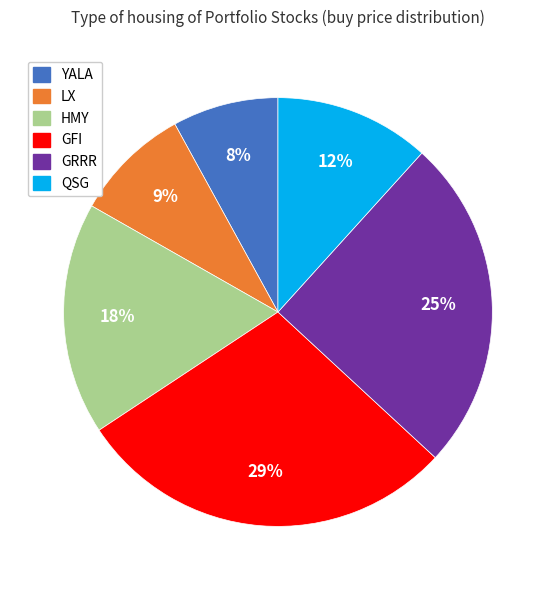

Between QSG and HMY, which is larger?

HMY